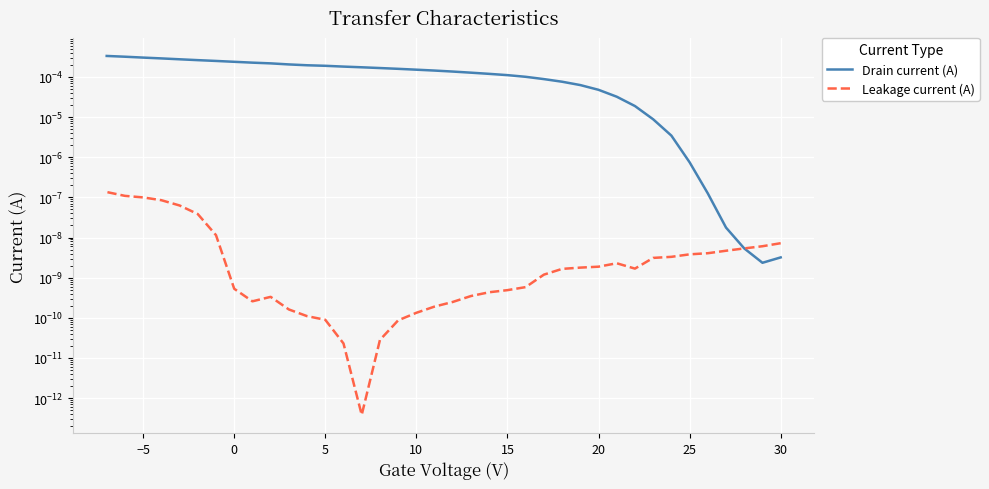

How many lines are shown in the chart?

2